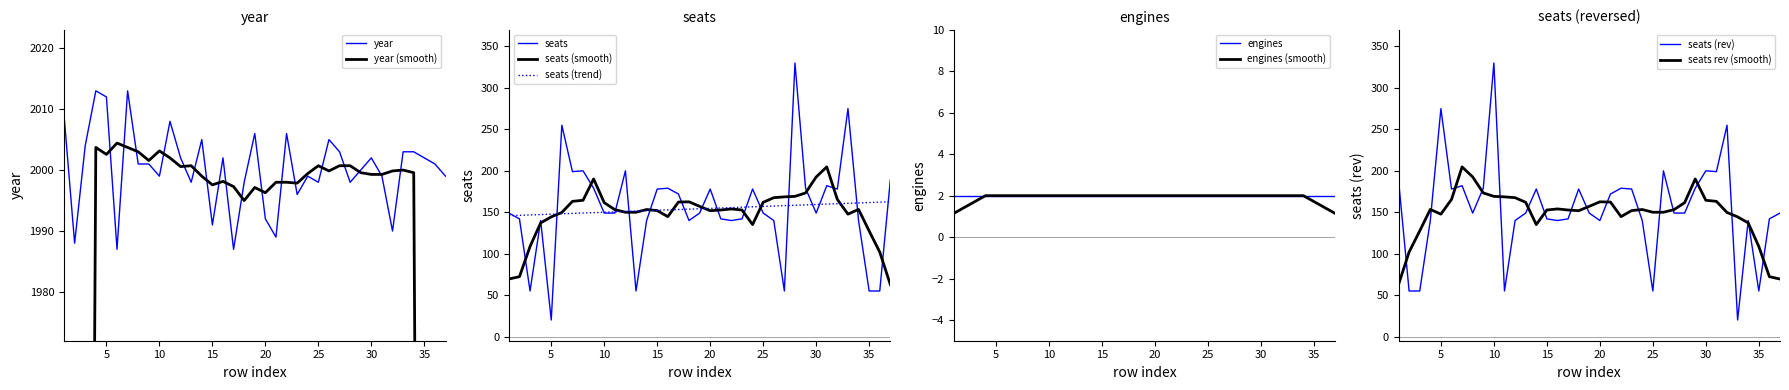

What is the difference between the highest and lowest values at 26?

1865